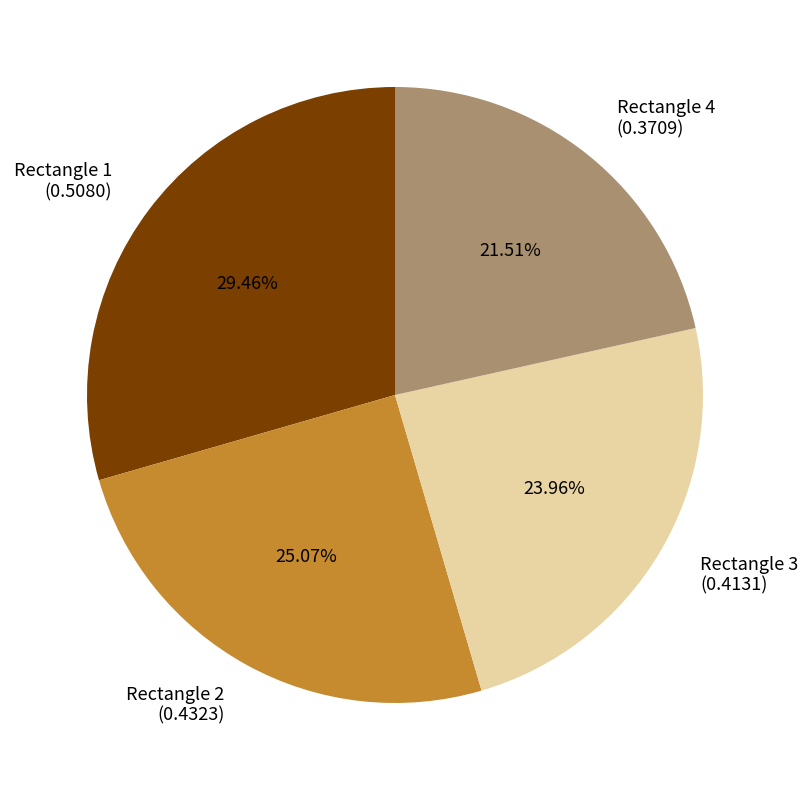

What is the total percentage of Rectangle 3 and Rectangle 2?

49.0%